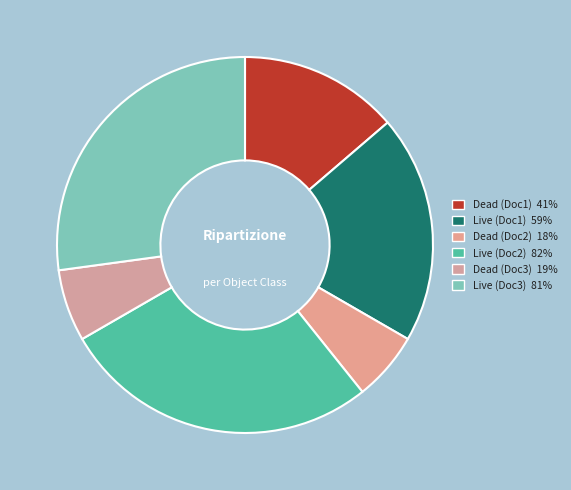

Which category has the smallest portion of the pie?

Dead